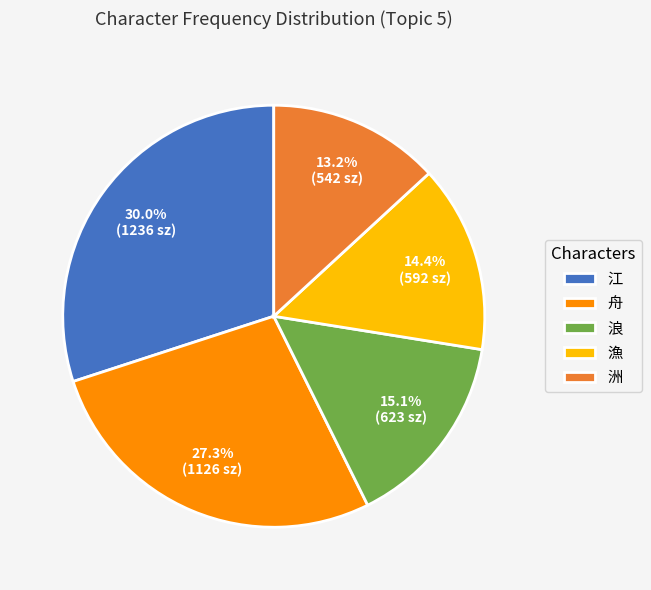

Is there any slice that represents more than half of the pie?

No